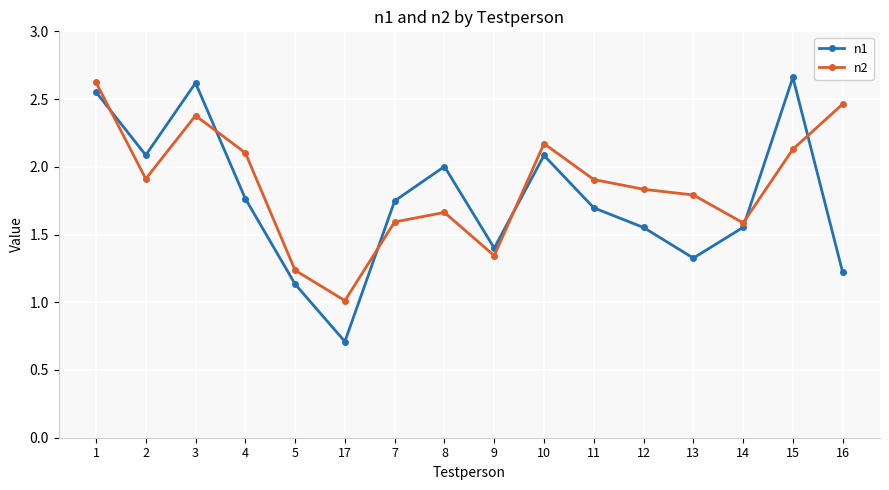

Between which two adjacent categories do n2 and n1 first intersect?

1 and 2